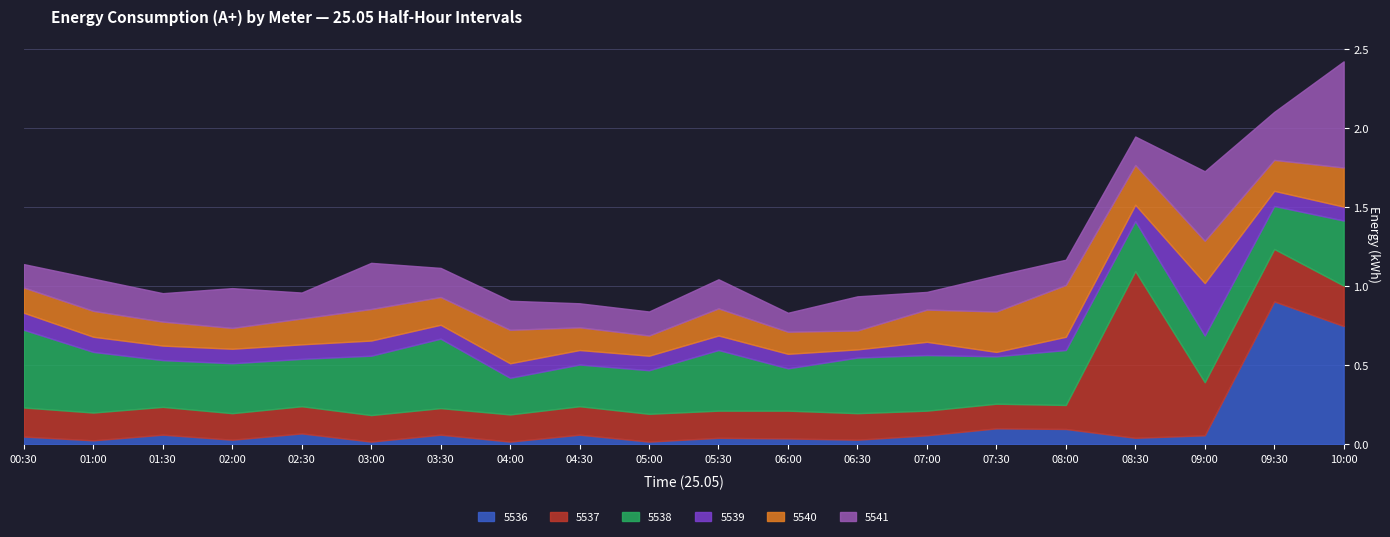

The value of 5537 at 06:30 is 0.2. True or false?

True